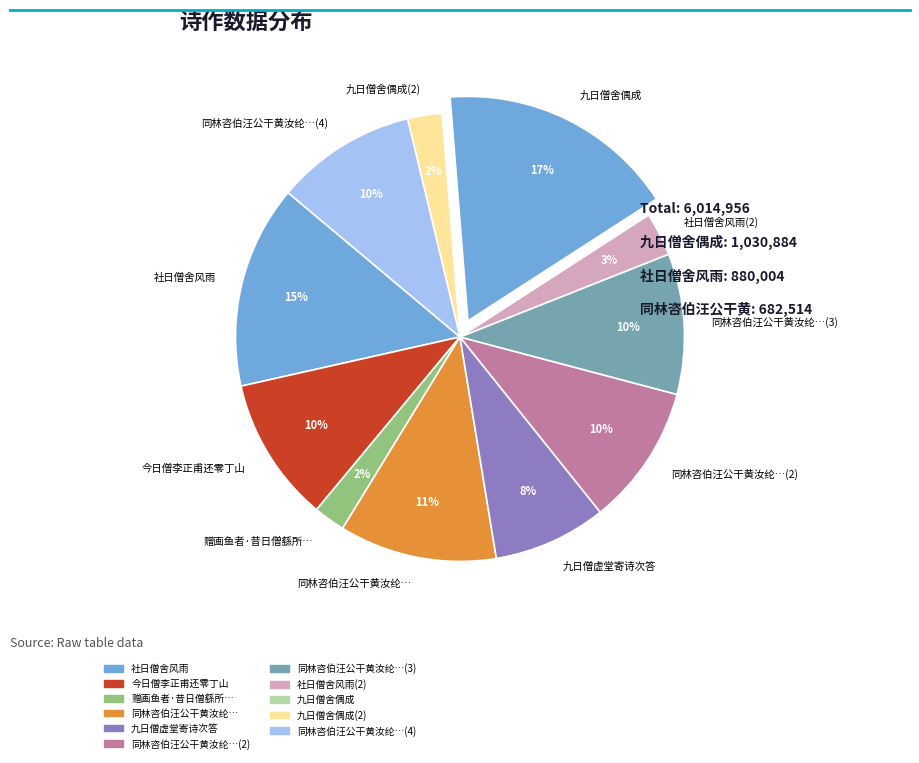

Which category has the biggest portion of the pie?

九日僧舍偶成